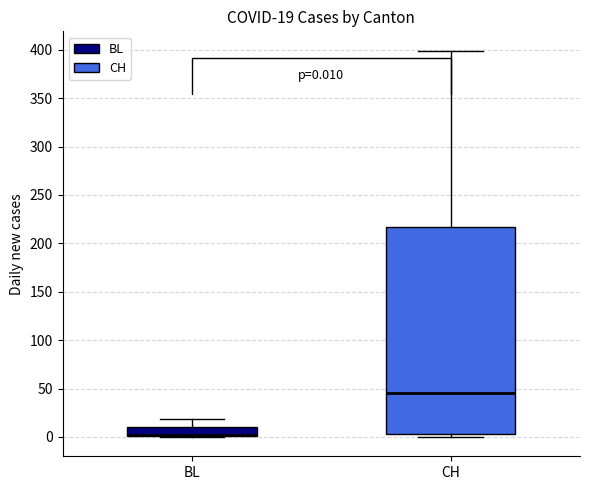

Comparing the boxes themselves (not the whiskers), which one is the tallest?

CH